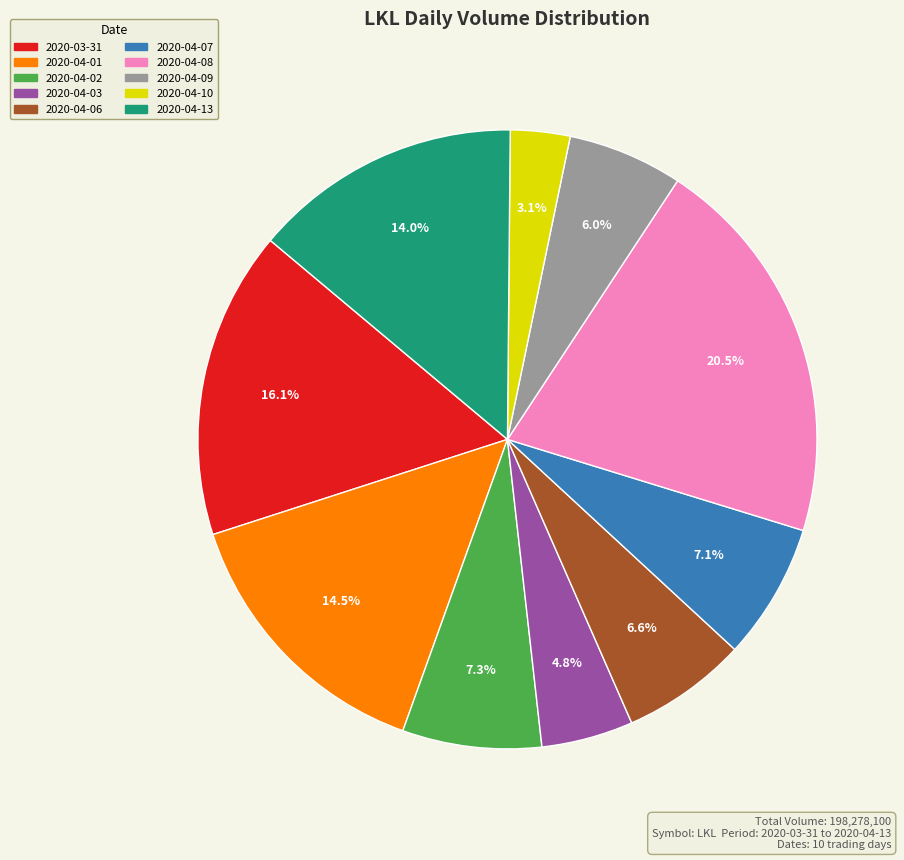

Between 2020-04-09 and 2020-04-08, which is larger?

2020-04-08